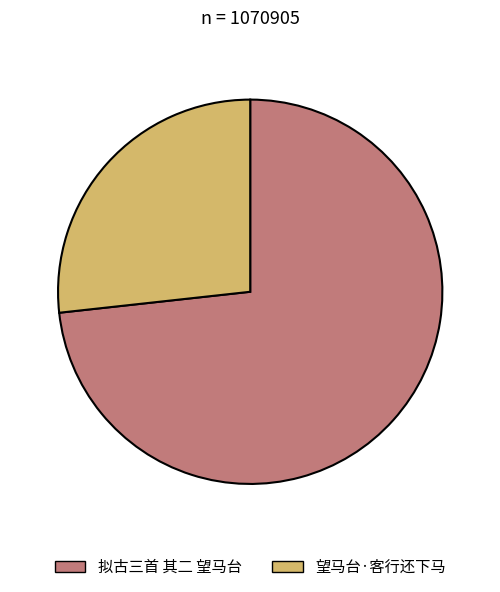

Rank the categories by value from lowest to highest.

望马台·客行还下马, 拟古三首 其二 望马台